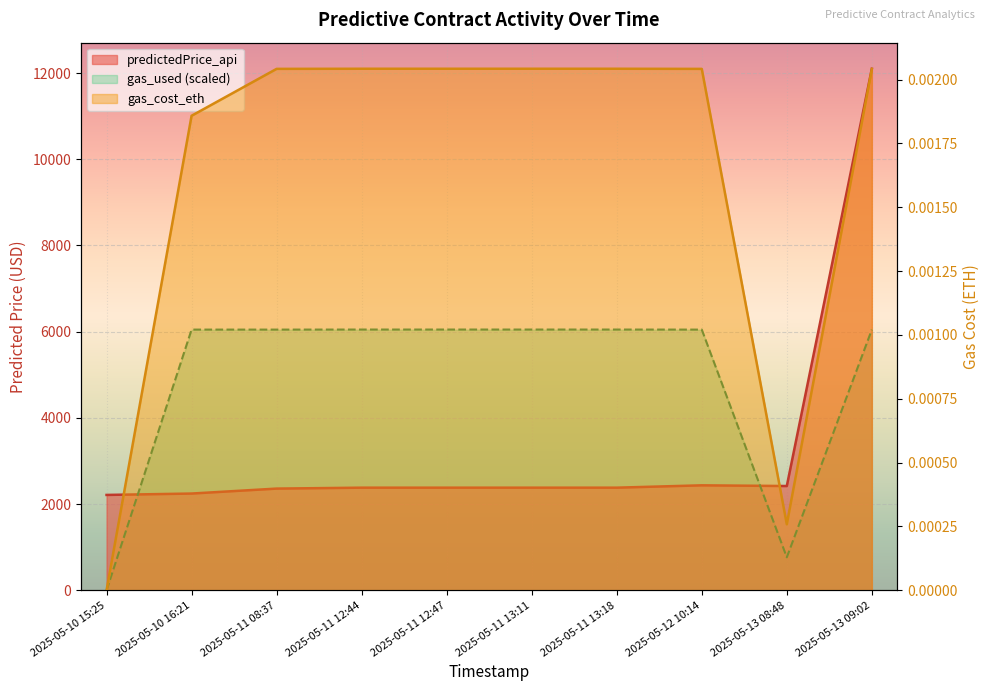

Rank the series by their average value, from highest to lowest.

gas_used, predictedPrice_api, gas_cost_eth